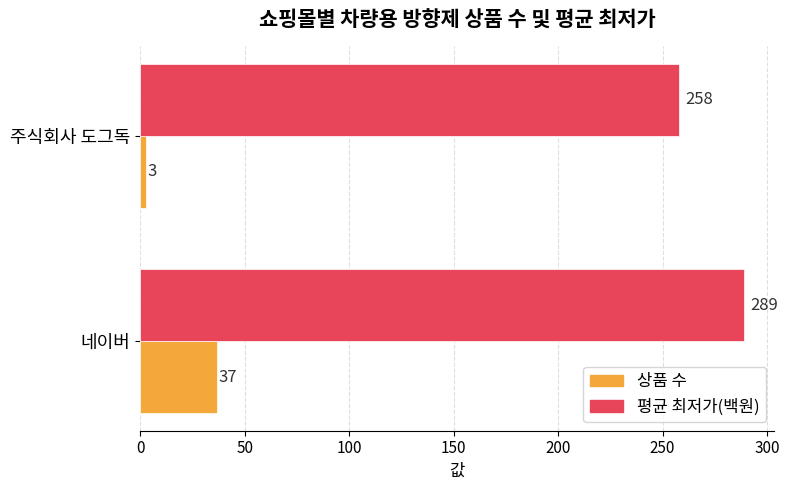

What is the total value across all series at 주식회사 도그독?

261